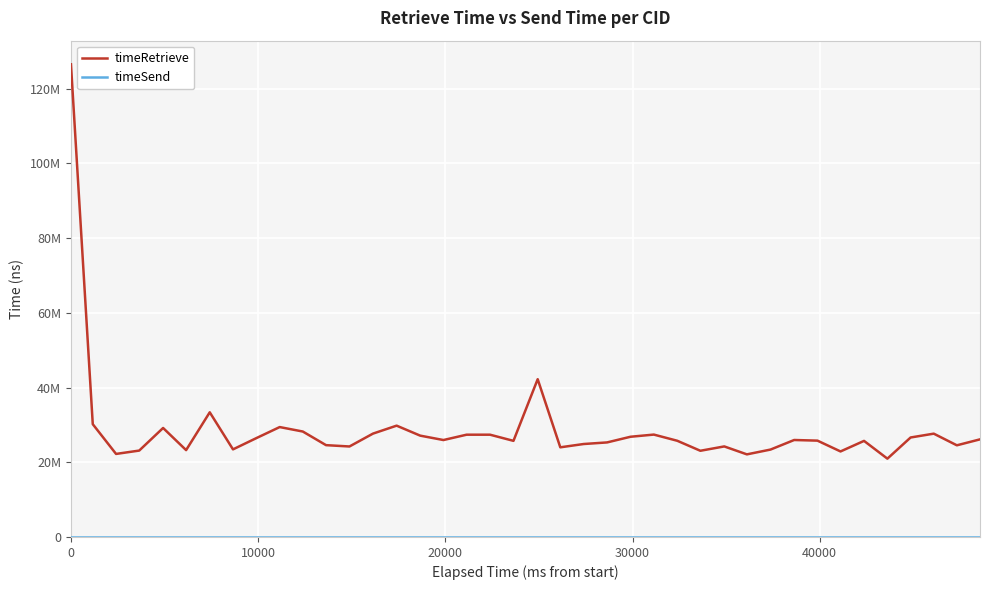

Does the chart display data point markers on the line(s)?

No